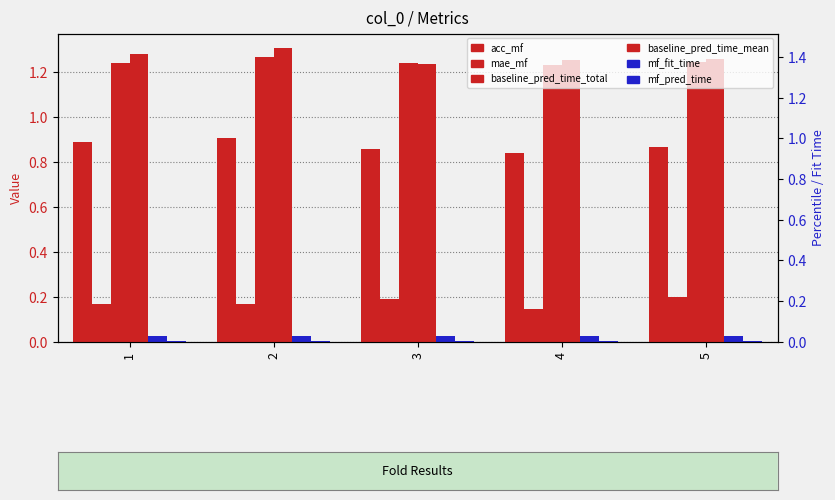

How many groups of bars are there?

5